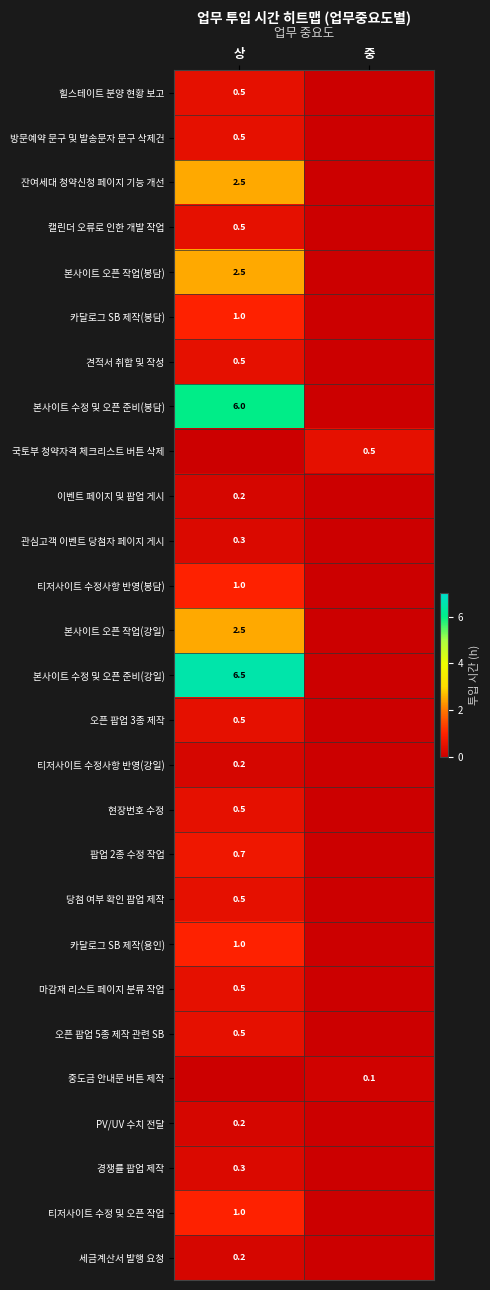

Count the number of data series in this chart.

27